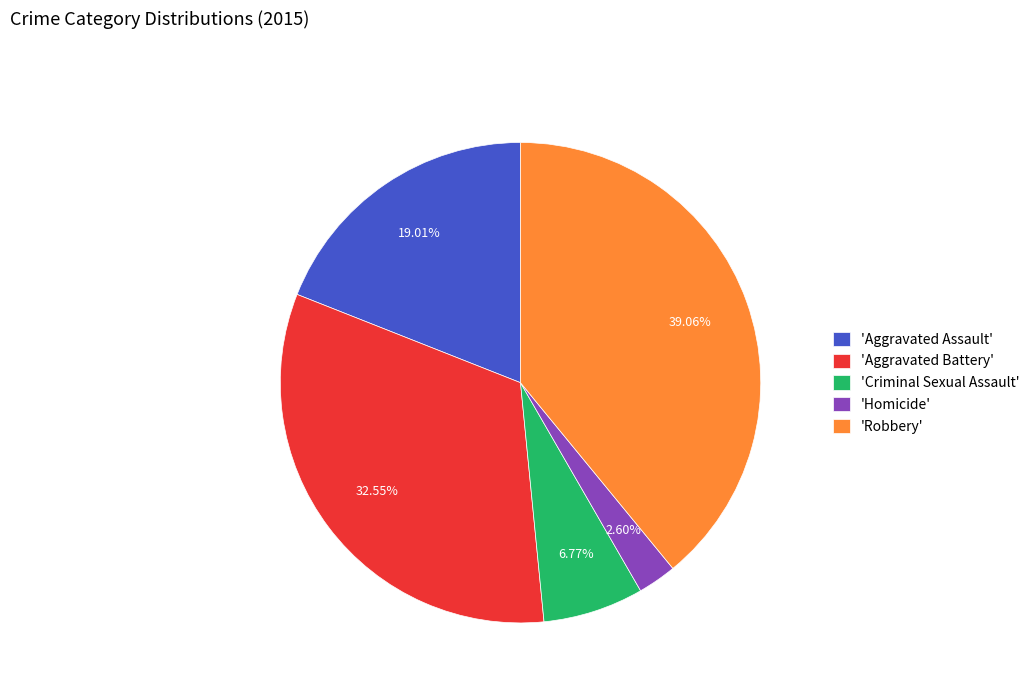

Which category has the biggest portion of the pie?

'Robbery'